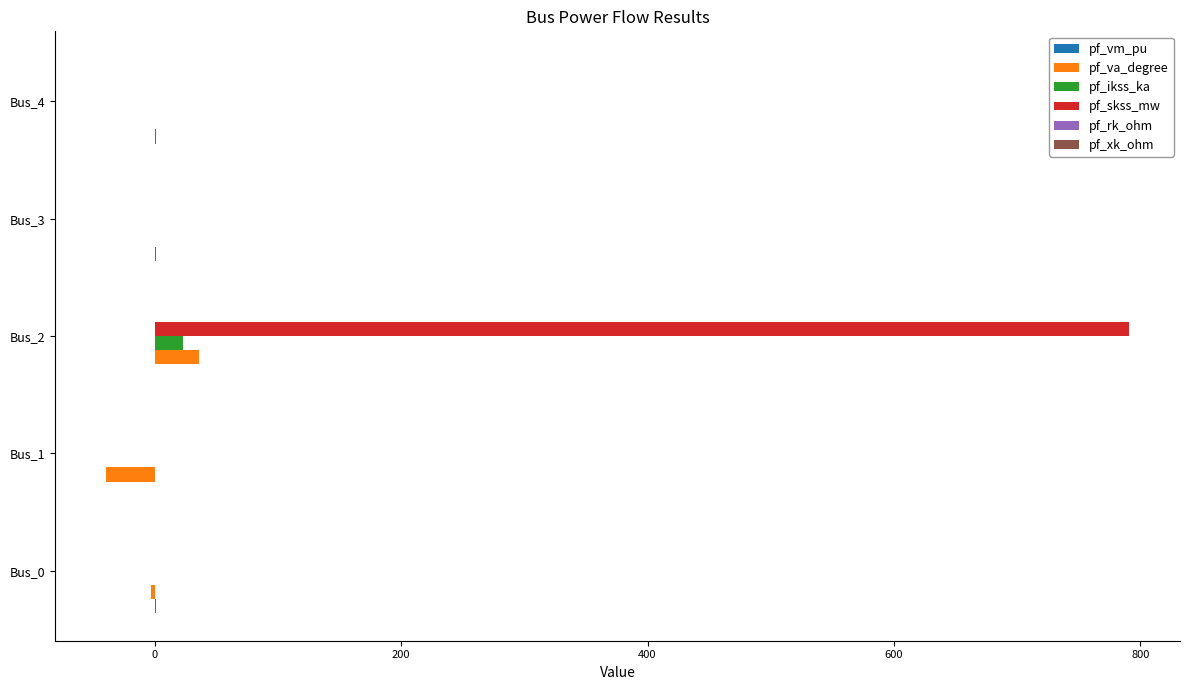

Which series changed the most between Bus_2 and Bus_4?

pf_skss_mw